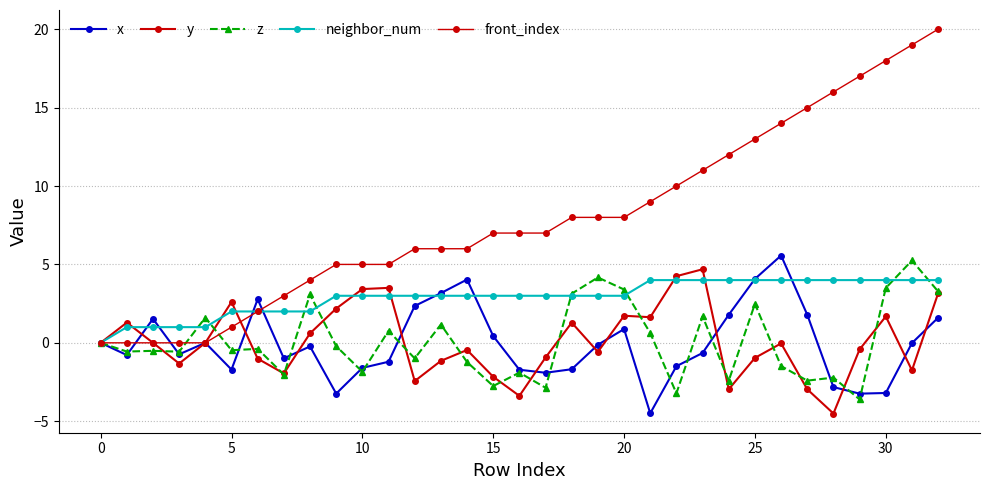

At how many categories does at least one series exceed 7?

15